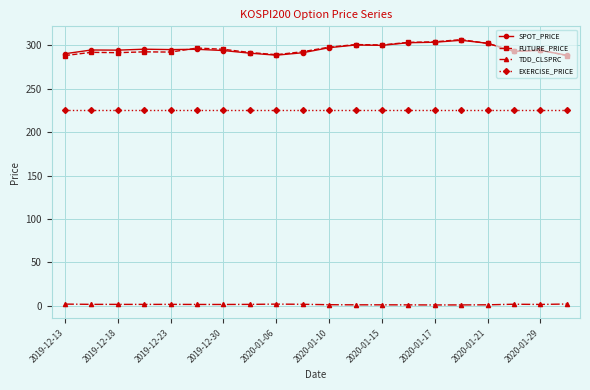

At how many categories does at least one series exceed 106?

20